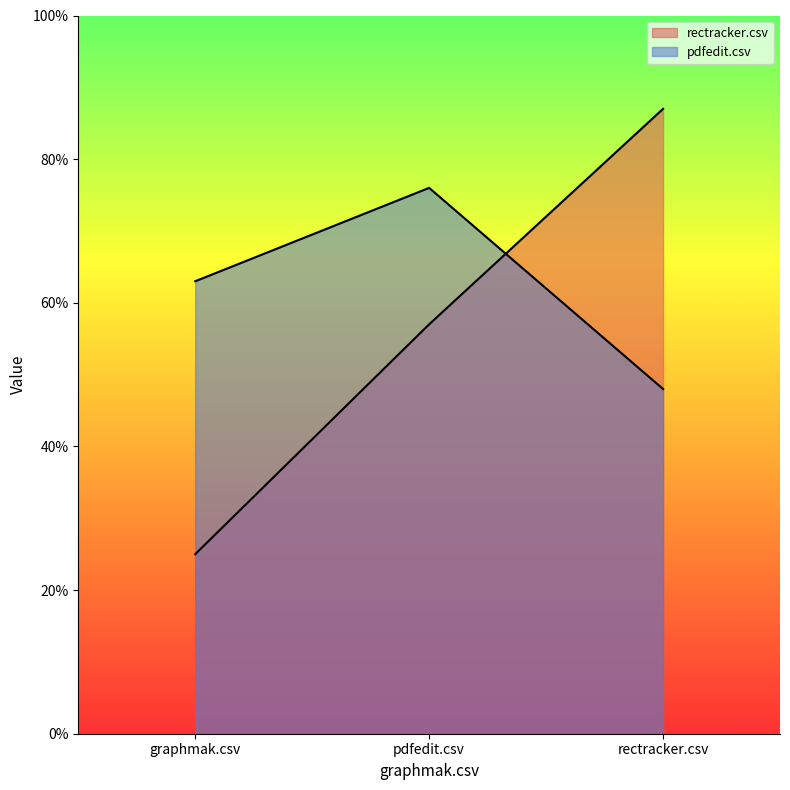

What is the label of the 3rd point from the left?

rectracker.csv